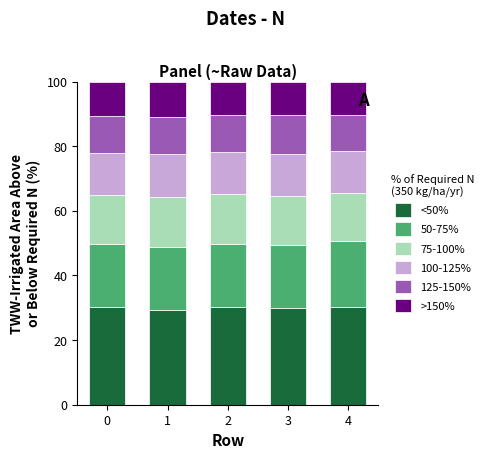

What is the total value across all series at 1?

100.0